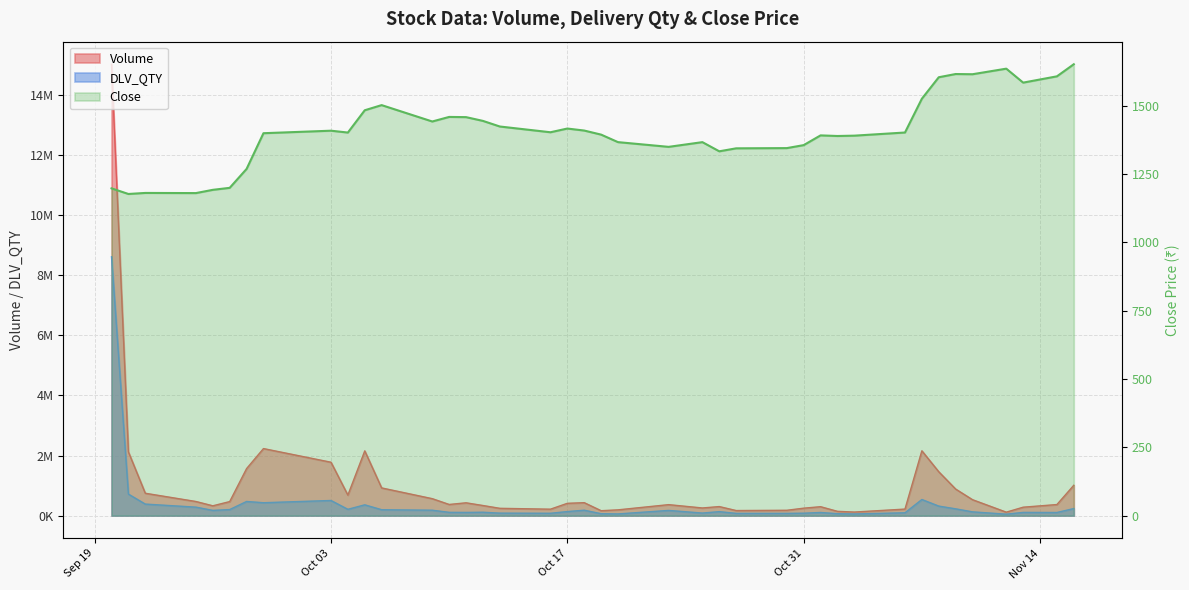

True or false: Close and DLV_QTY intersect in this chart.

False